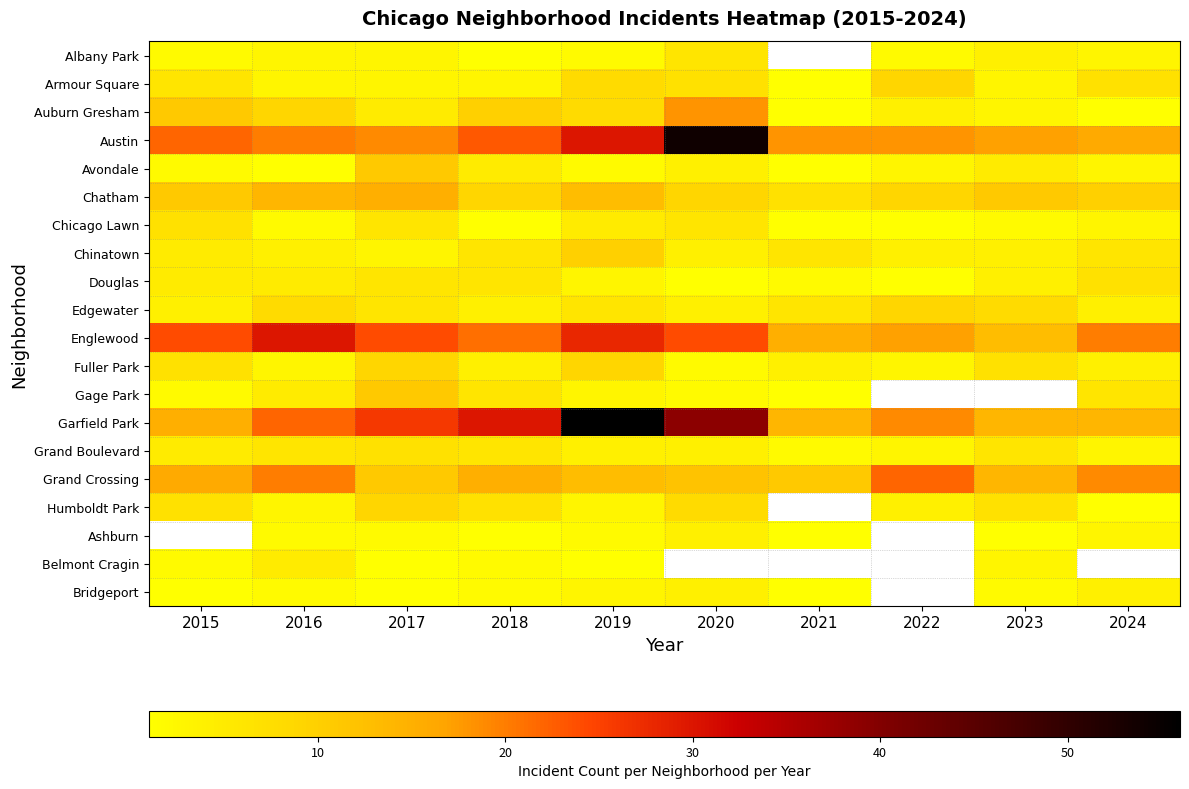

Which series changed the most between 2015 and 2023?

Englewood